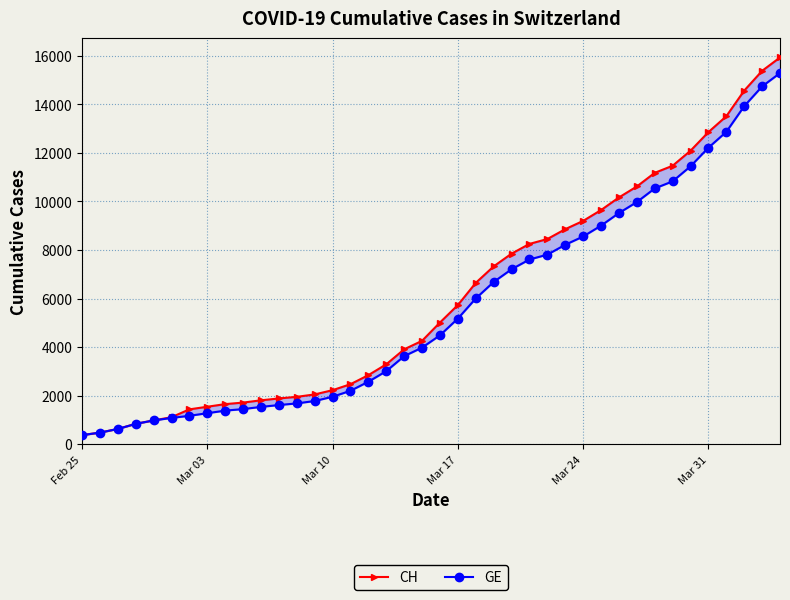

List the series in order of their peak value, highest first.

CH, GE